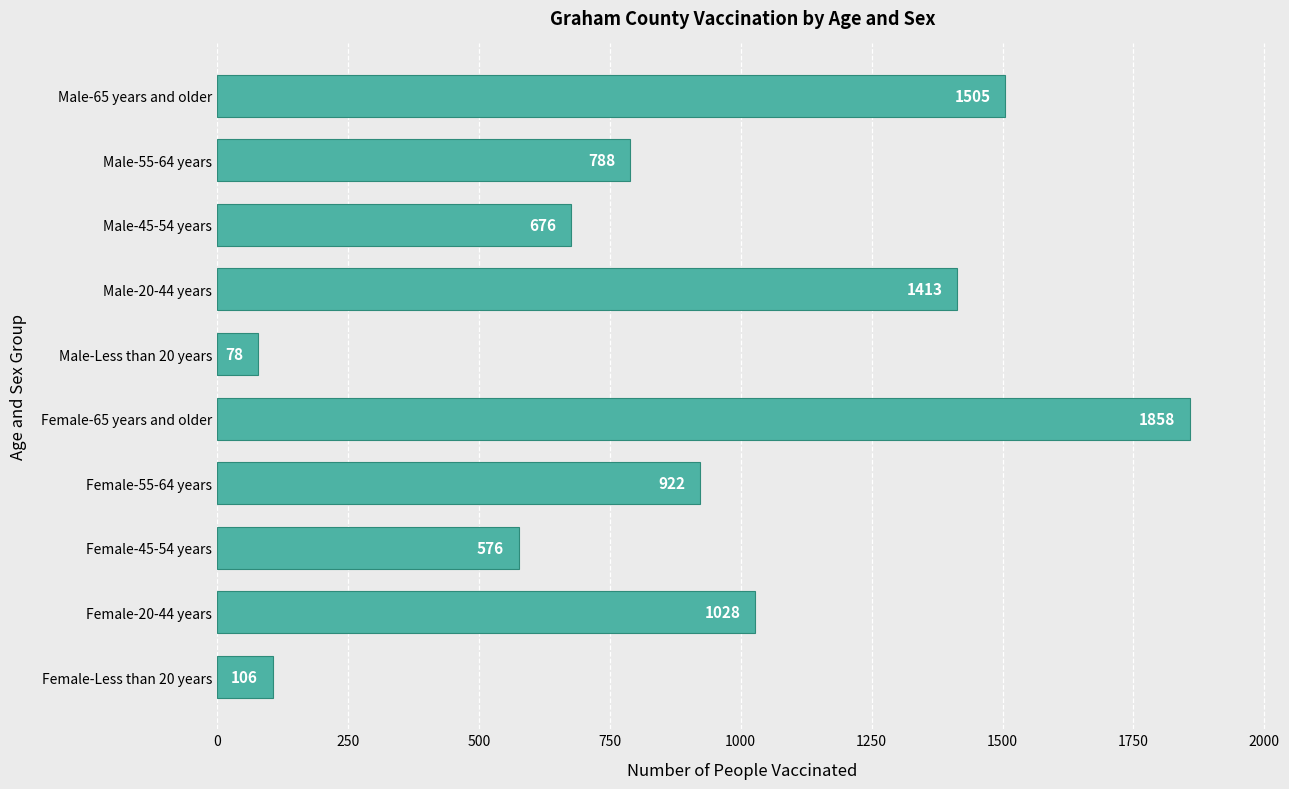

What is the sum of all values?

8950